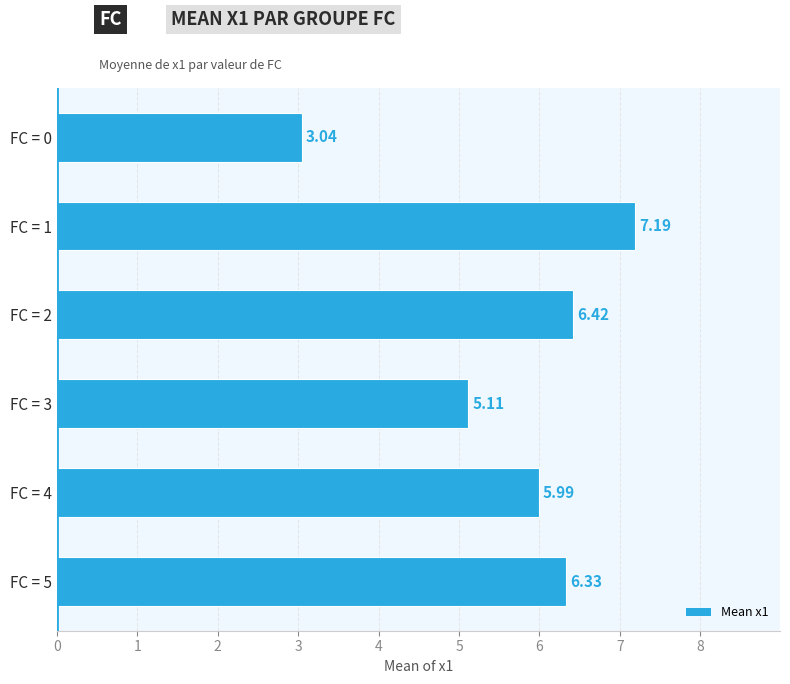

What is the difference between the values at FC = 0 and FC = 2?

3.4